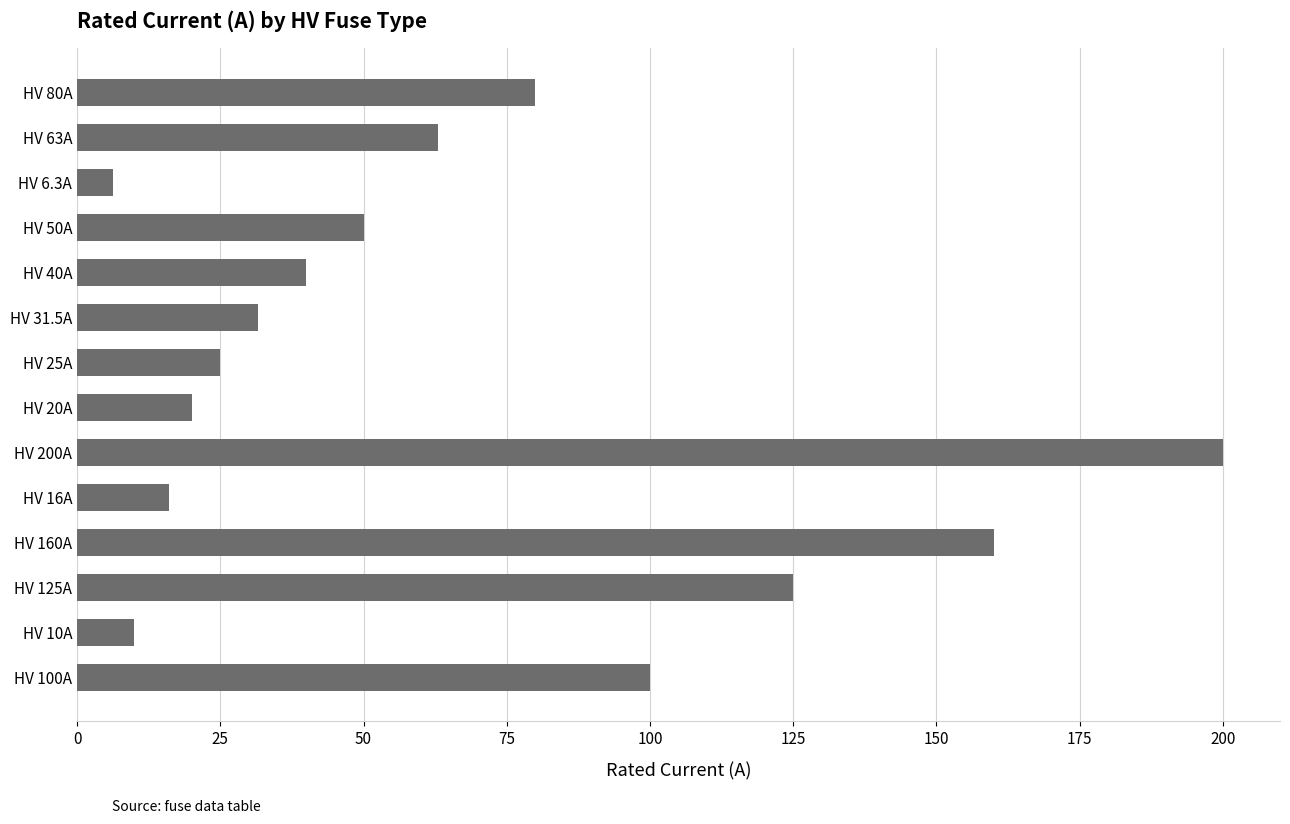

True or false: the data shows 6.3 at HV 6.3A.

True